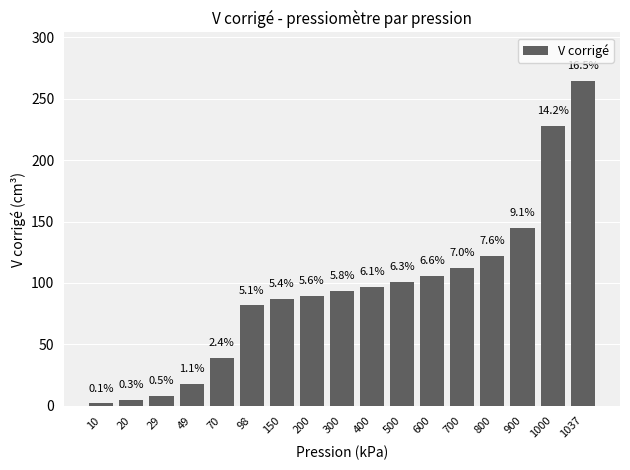

List the labels in order of value, largest first.

1037, 1000, 900, 800, 700, 600, 500, 400, 300, 200, 150, 98, 70, 49, 29, 20, 10